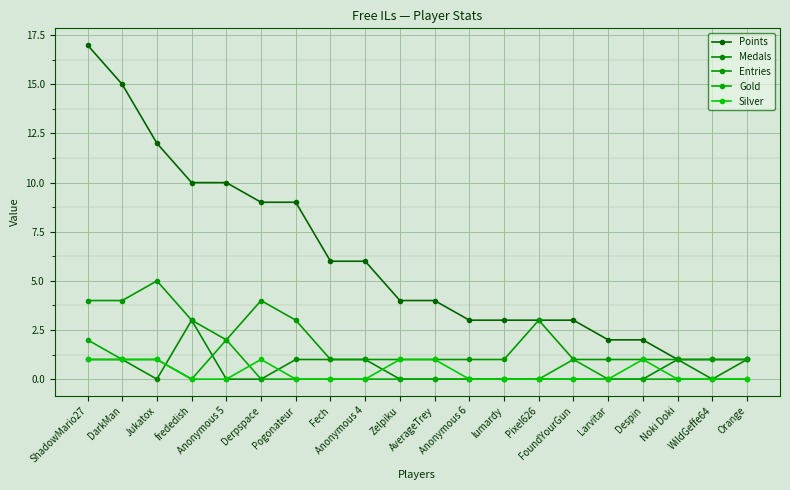

Which has a higher value, FoundYourGun or Anonymous 6?

FoundYourGun